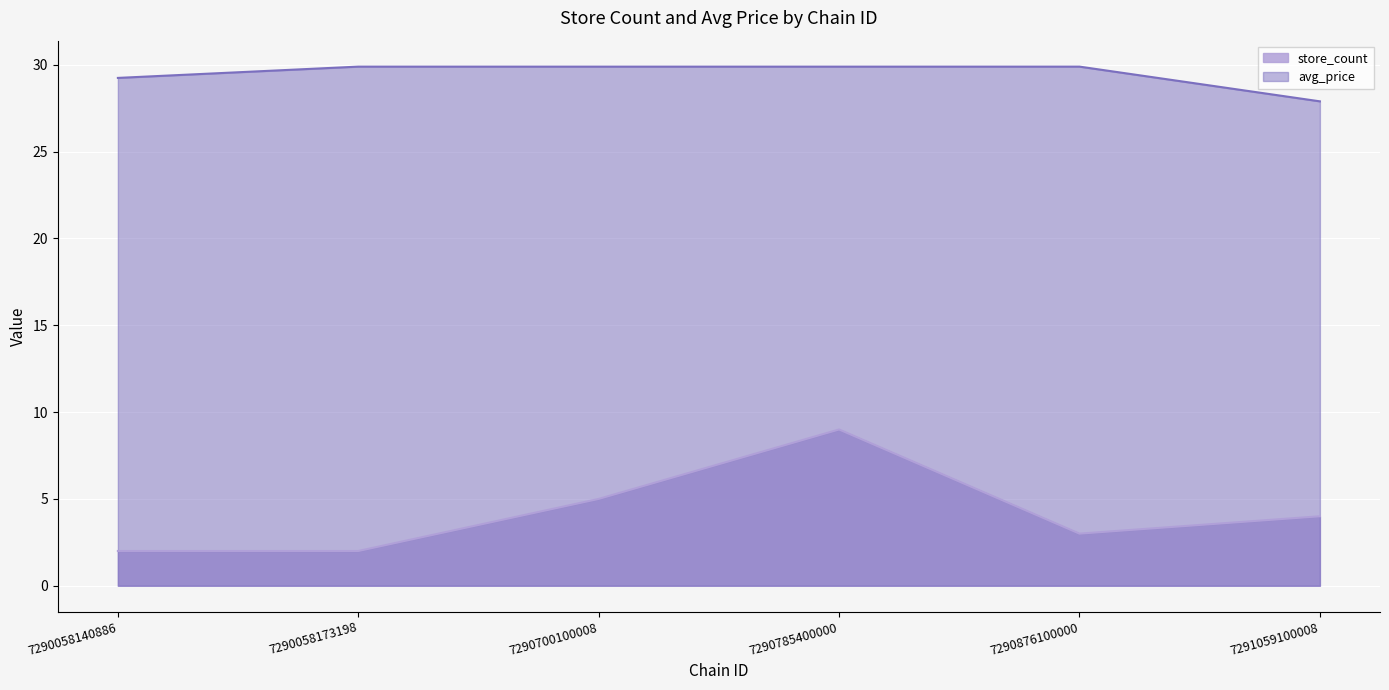

List the series in order of their peak value, highest first.

avg_price, store_count